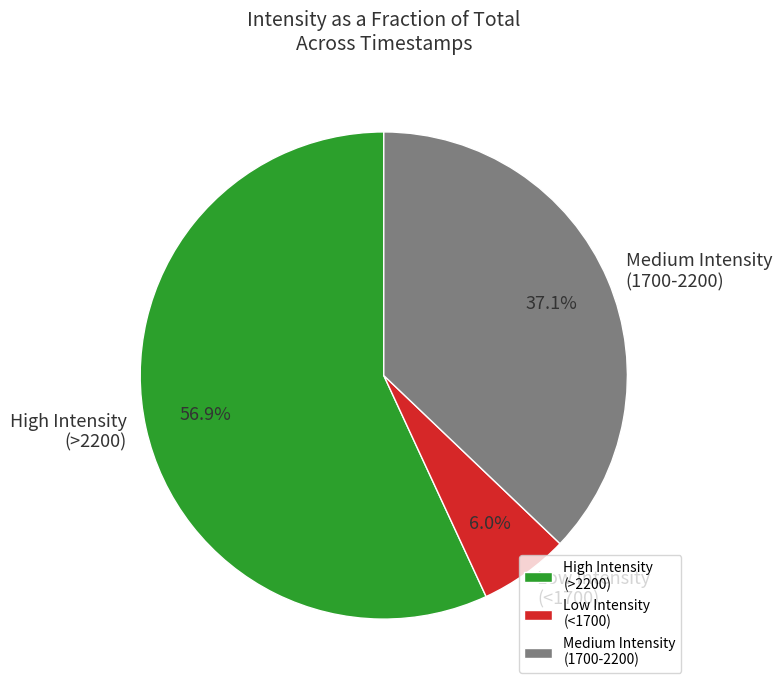

Is there a majority slice in this chart?

Yes